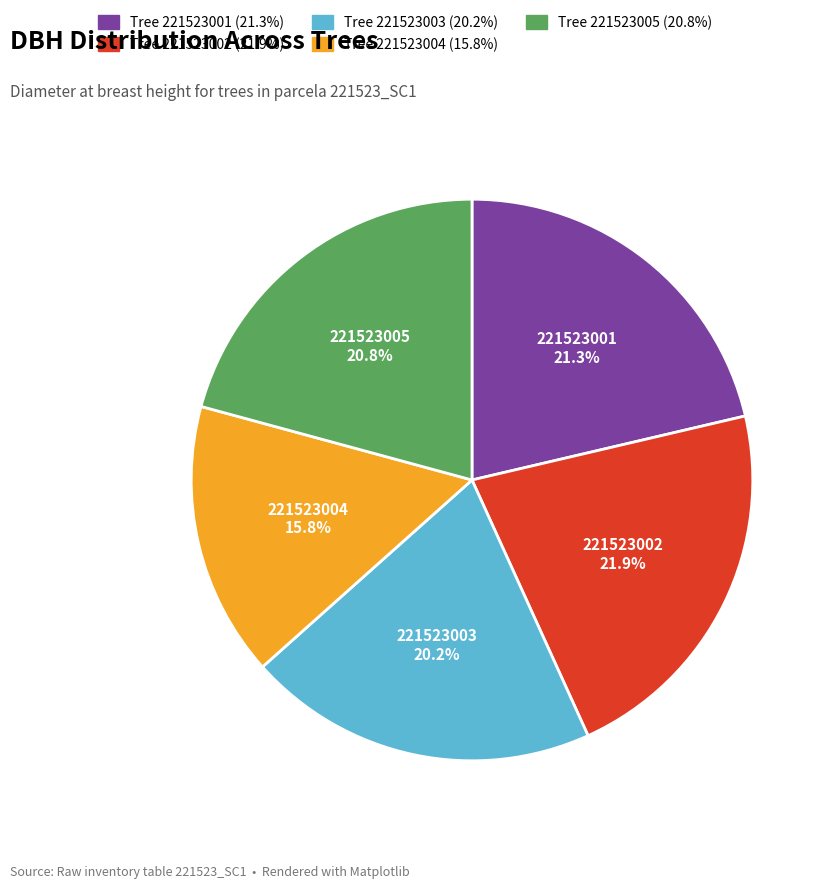

Is there a majority slice in this chart?

No